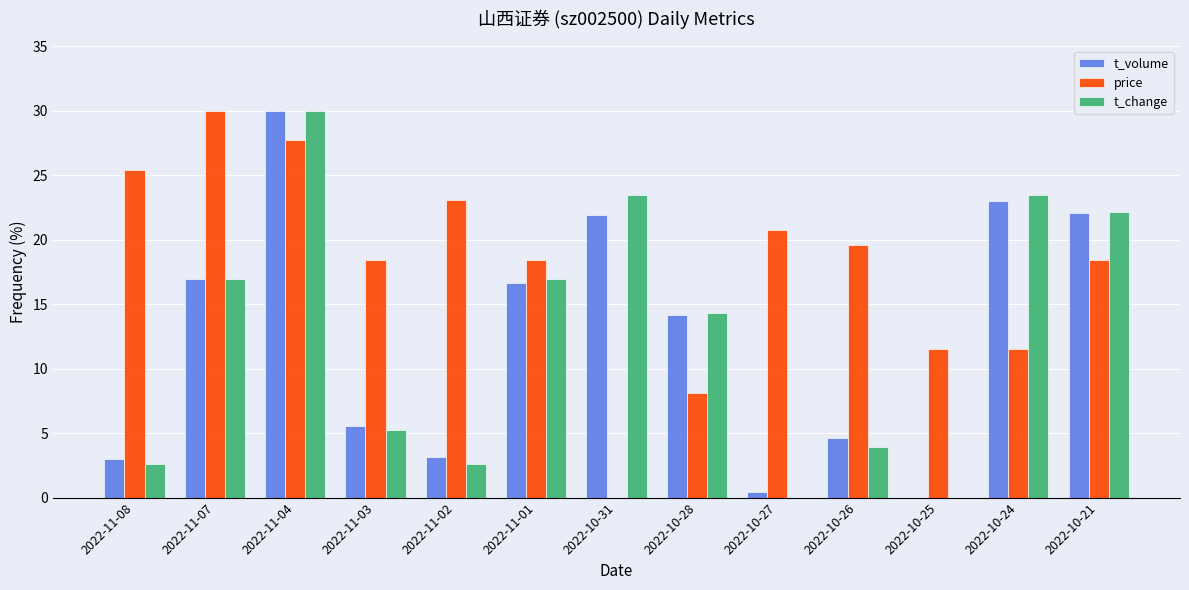

What is the maximum value shown in the chart?

30.0